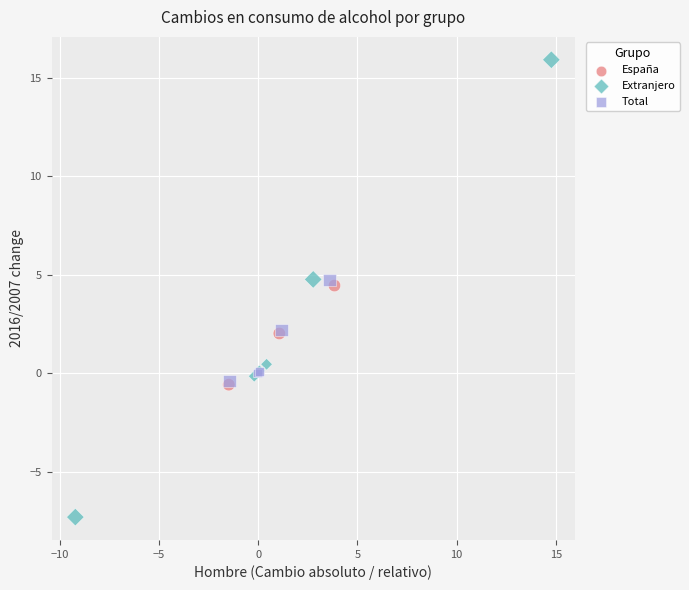

Which series reaches the minimum Y coordinate?

Extranjero